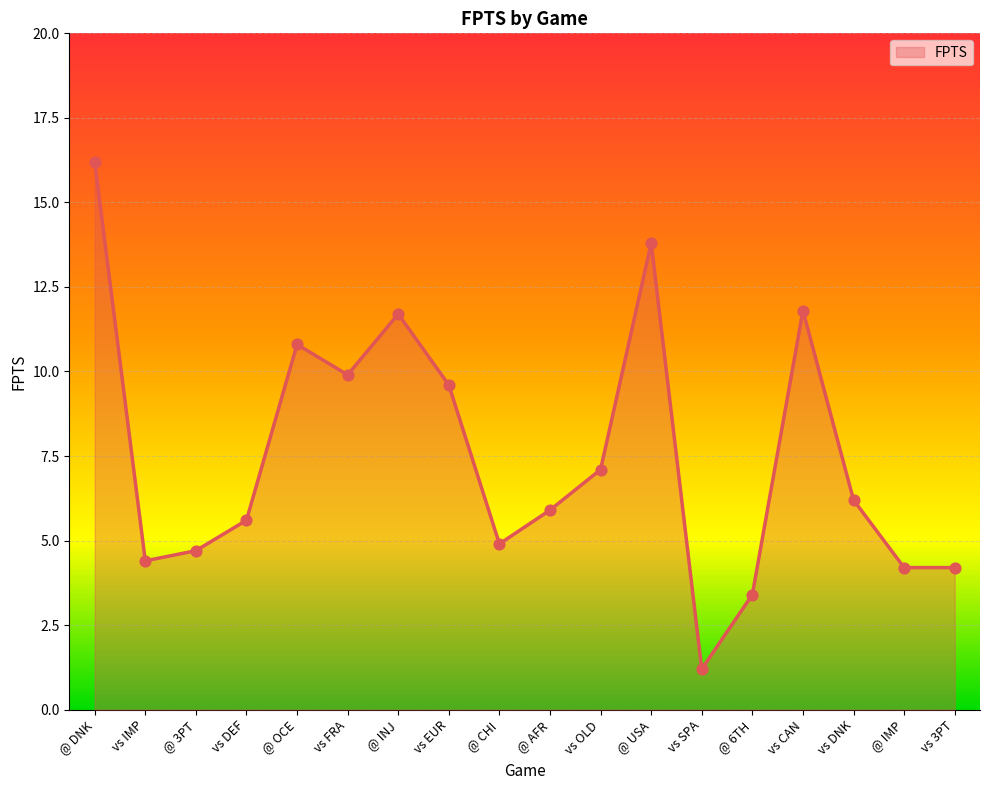

What is the change in value from vs FRA to vs OLD?

-2.8